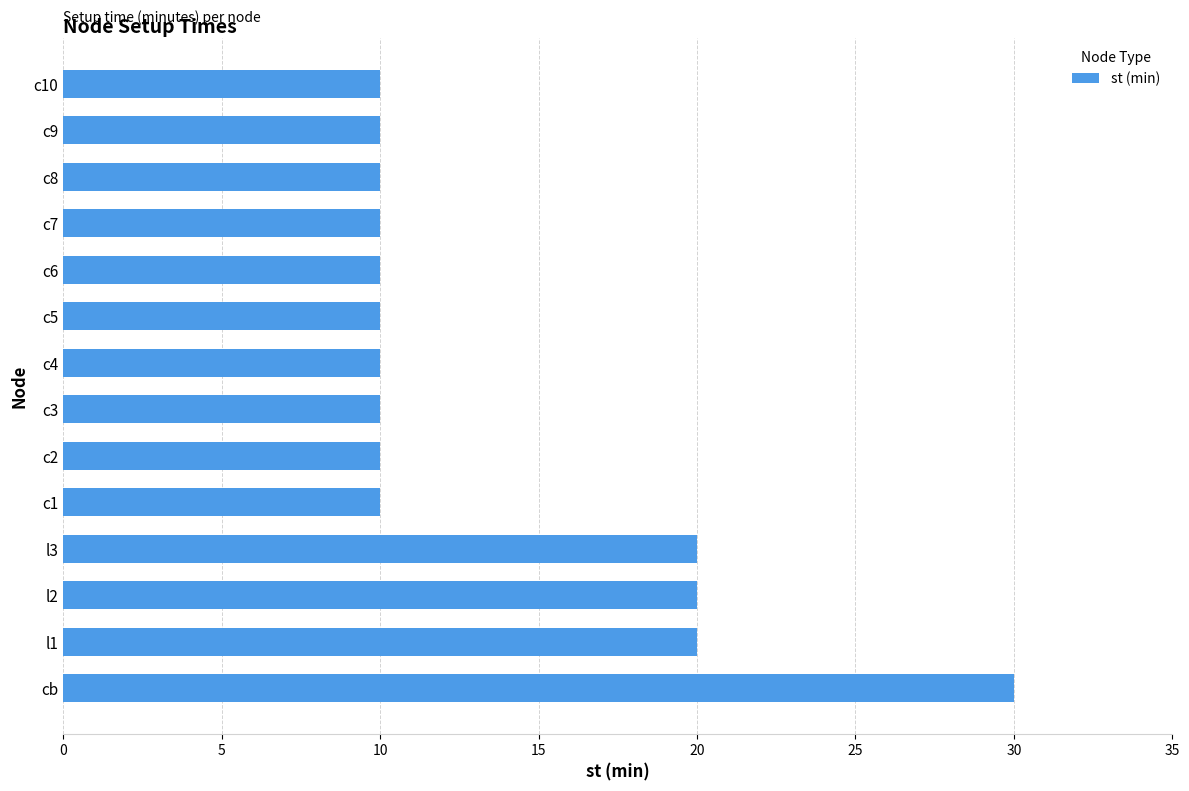

True or false: the data shows 17 at c2.

False